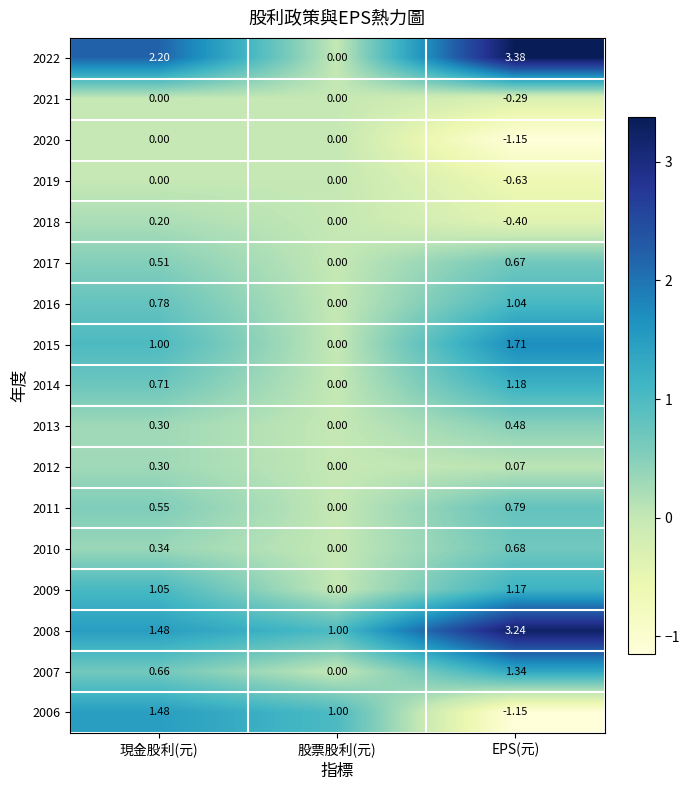

Is the value of 2018 at 現金股利(元) greater than the value of 2020 at 現金股利(元)?

Yes